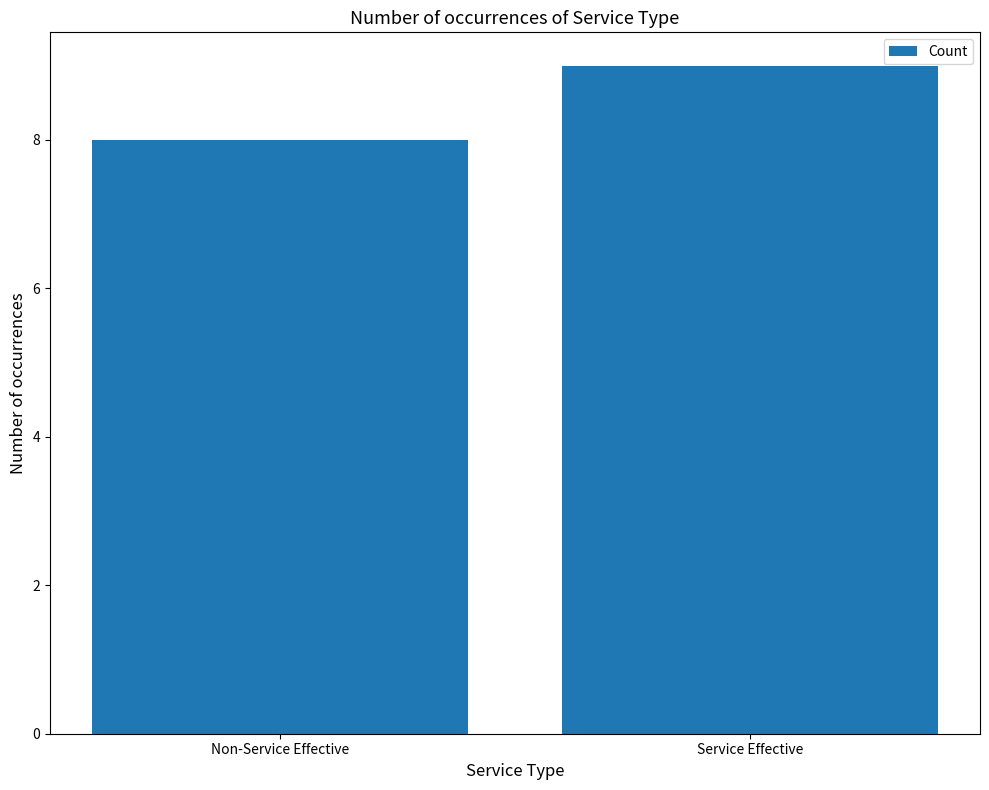

What is the change in value from Non-Service Effective to Service Effective?

+1